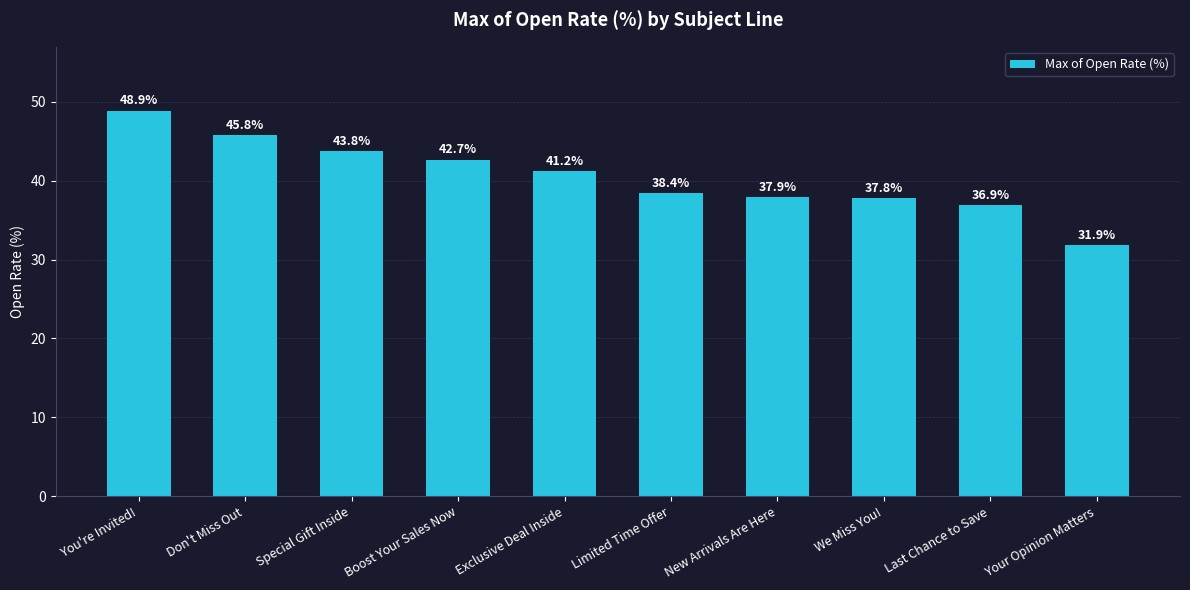

What is the smallest value displayed?

31.9